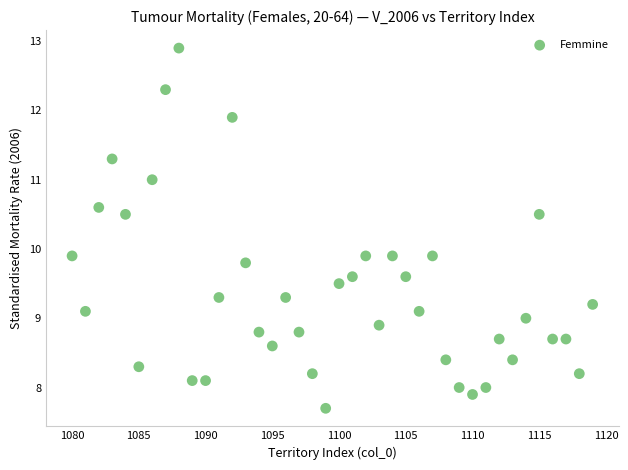

What is the range of Y values (max minus min)?

5.2